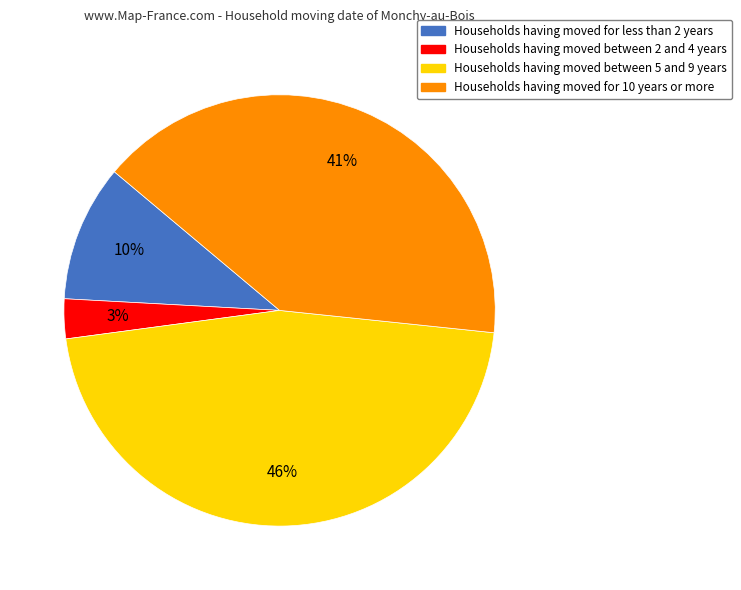

To the nearest percent, what is the average slice percentage?

25%